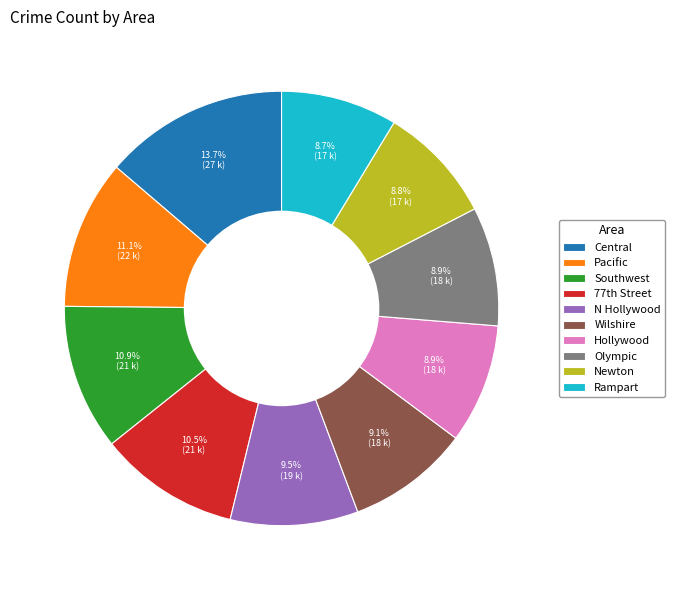

Which slice is the largest?

Central